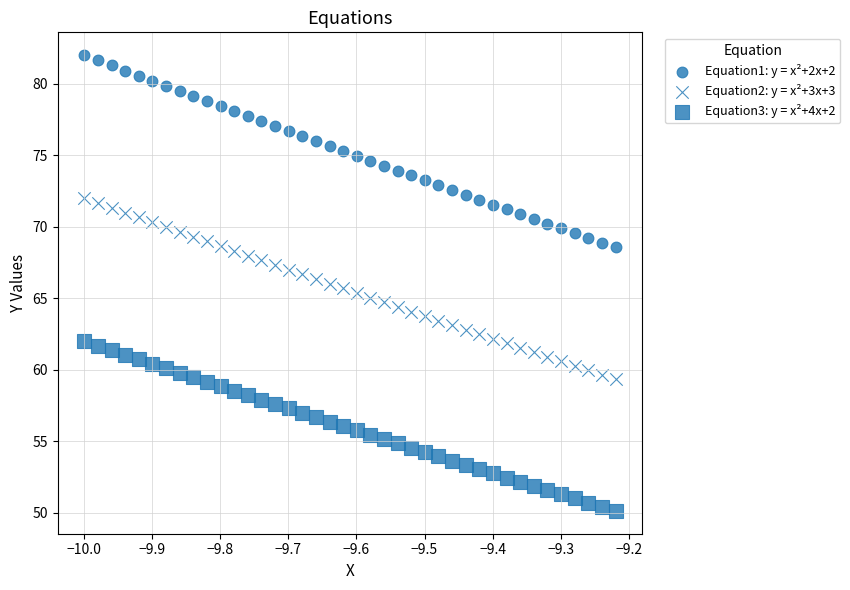

Count the number of points in this scatter plot.

120